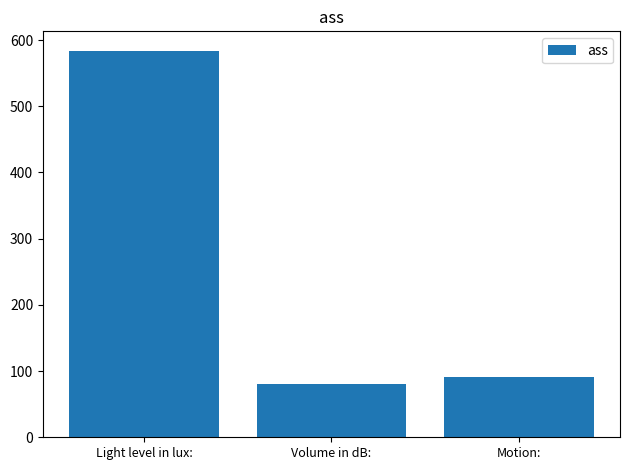

Is it true that the value at Motion: is 91?

True